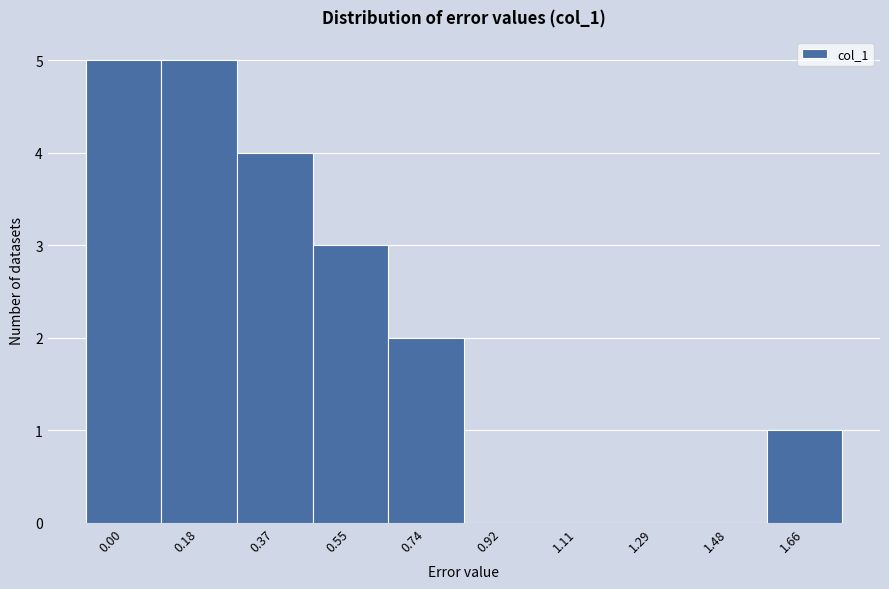

Reading right to left, what are all the values shown in this chart?

1.66=1	1.48=0	1.29=0	1.11=0	0.92=0	0.74=2	0.55=3	0.37=4	0.18=5	0.00=5